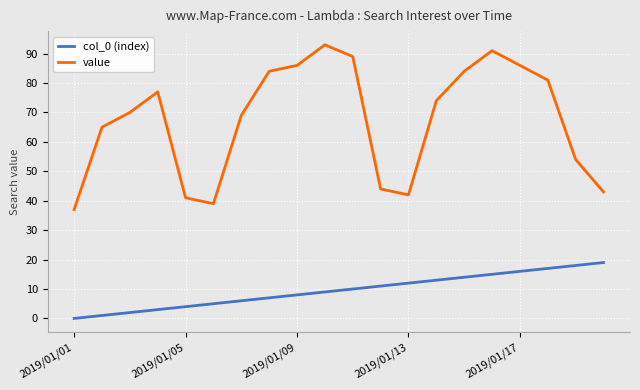

What is the difference between the maximum and minimum values in the value series?

56